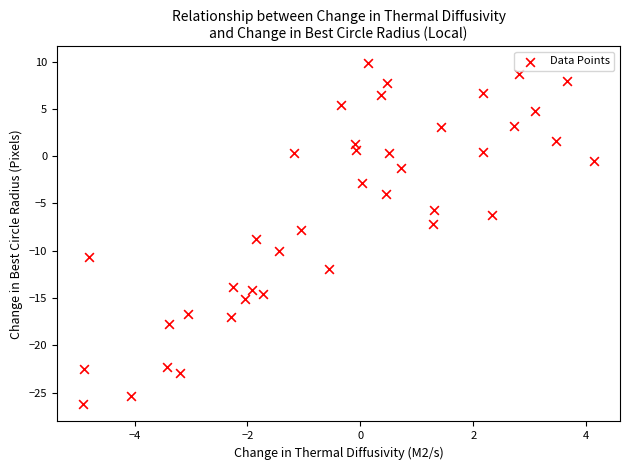

What is the range of X values (max minus min)?

9.1